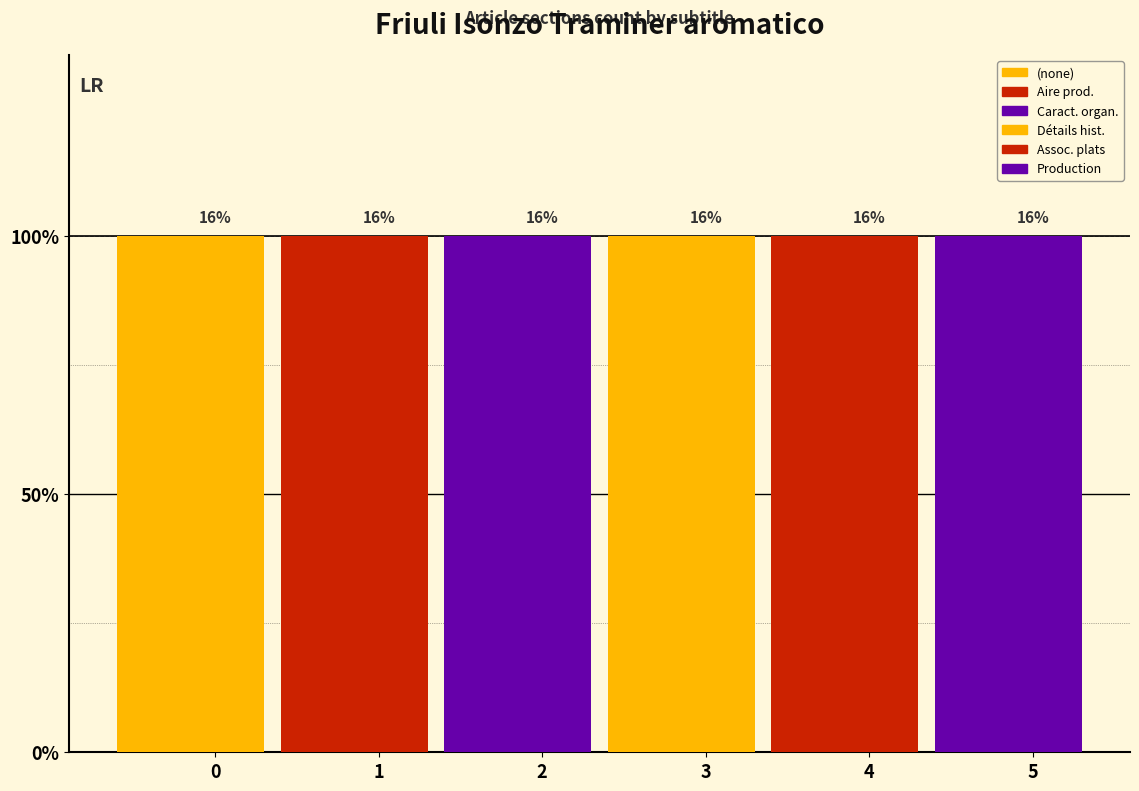

Reading left to right, extract all data points from this chart.

(no subtitle): 1	0	0	0	0	0
Aire de production: 0	1	0	0	0	0
Caractéristiques organoleptiques: 0	0	1	0	0	0
Détails historiques: 0	0	0	1	0	0
Association de plats conseillée: 0	0	0	0	1	0
Production: 0	0	0	0	0	1